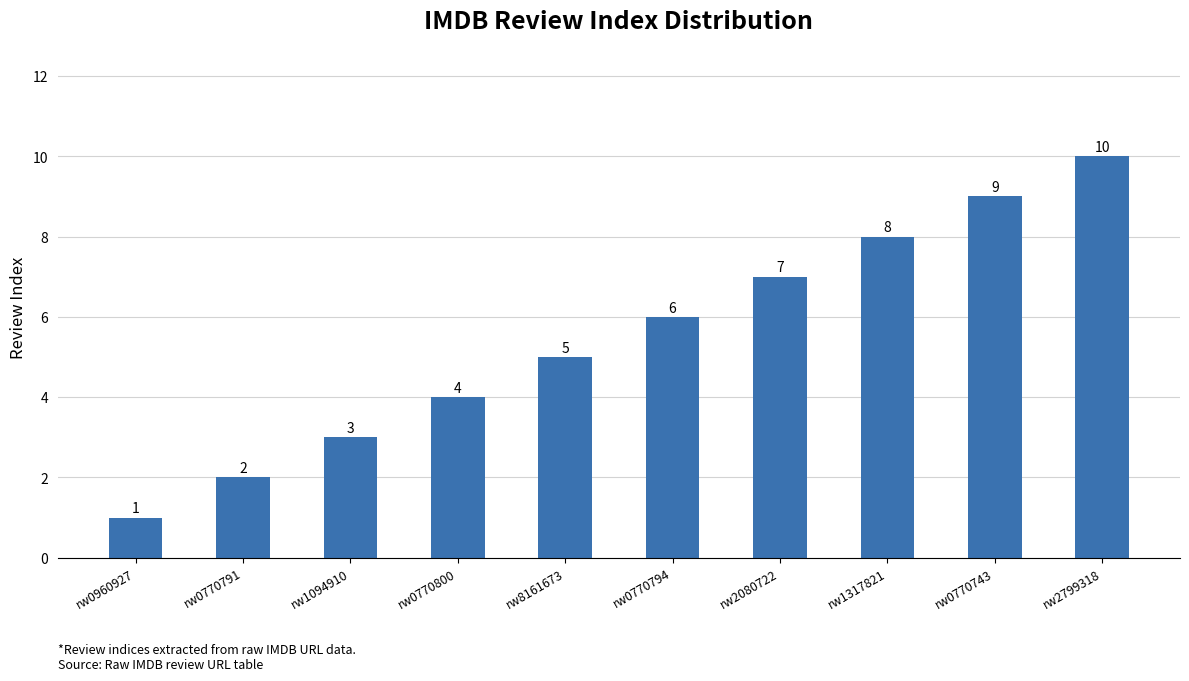

List the labels in order of value, largest first.

rw2799318, rw0770743, rw1317821, rw2080722, rw0770794, rw8161673, rw0770800, rw1094910, rw0770791, rw0960927